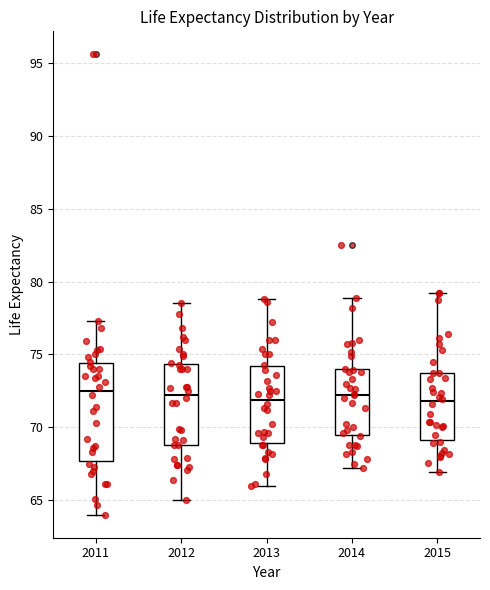

Where does the lower whisker of the box at x = 2013 end on the y-axis? The values are not printed on the chart, so give them approximately, as read against the axis.

66.0